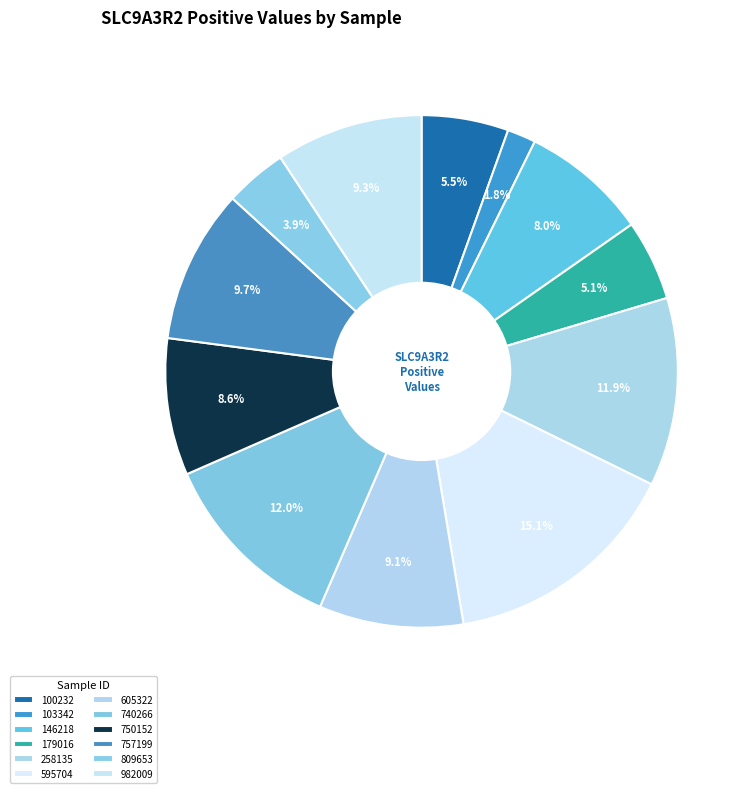

Which has a higher value, 595704 or 103342?

595704